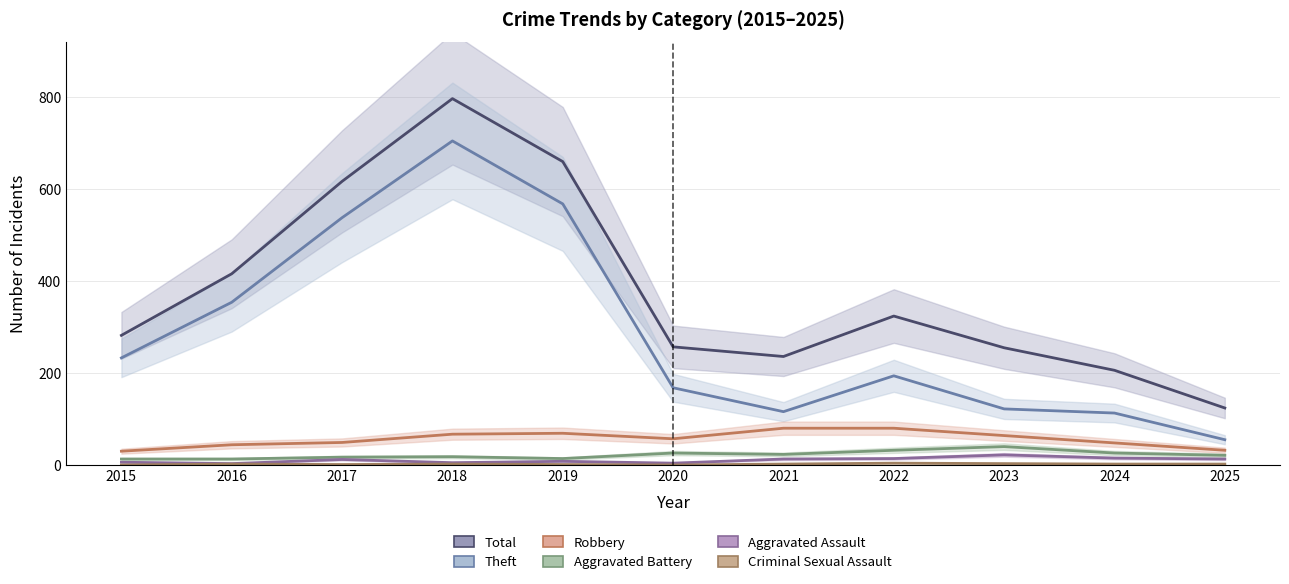

True or false: Theft has a value of 159 at 2023.

False